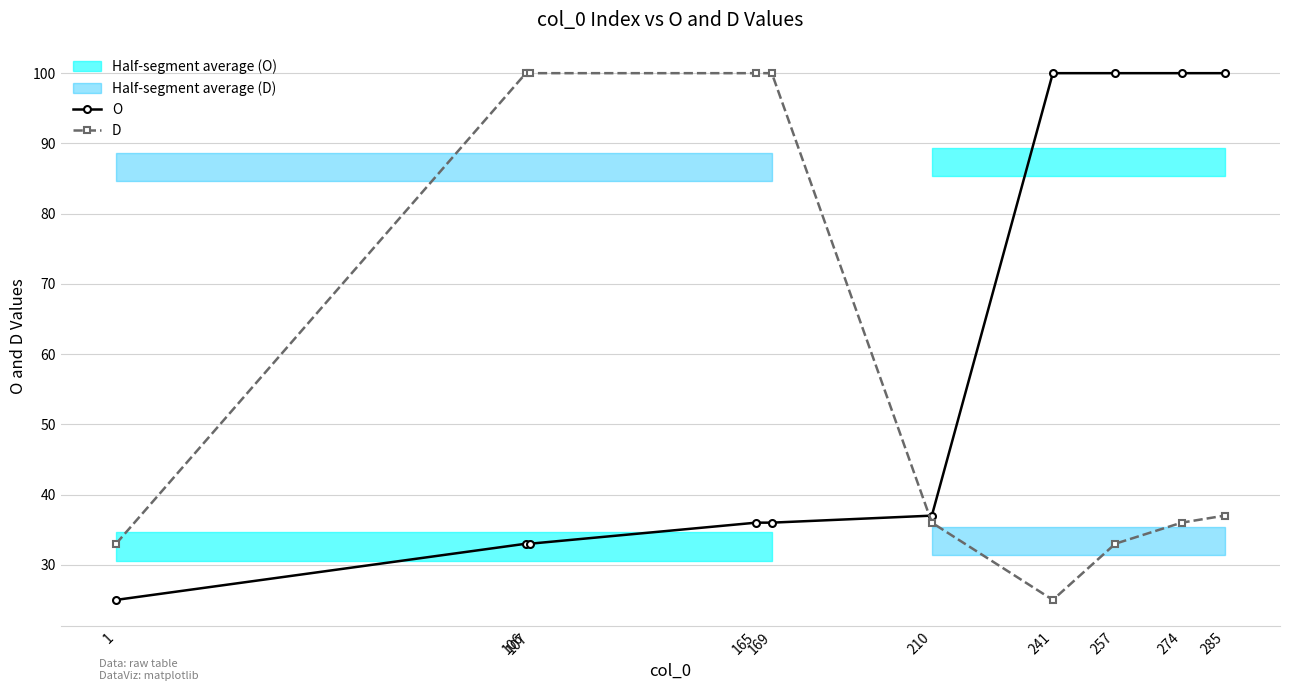

Which series ends up on top after the final intersection of O and D?

O